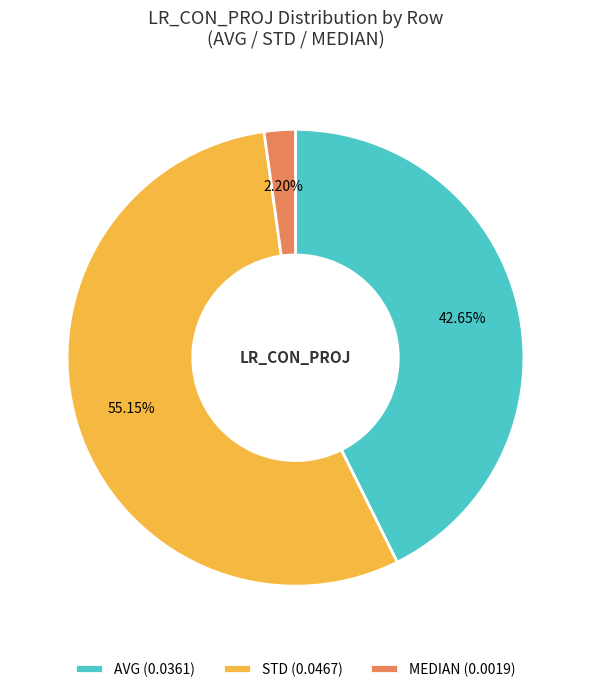

What is the largest slice in the pie chart?

STD